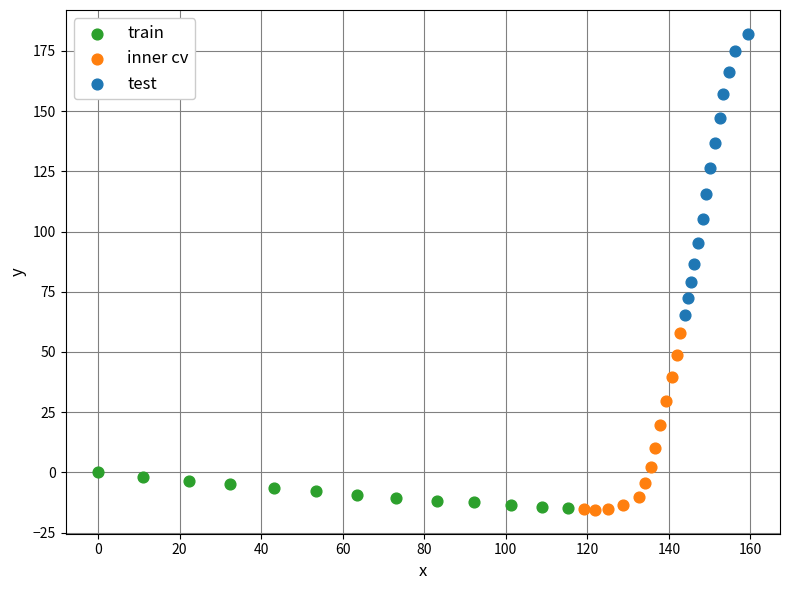

Which series contains the highest Y value?

test